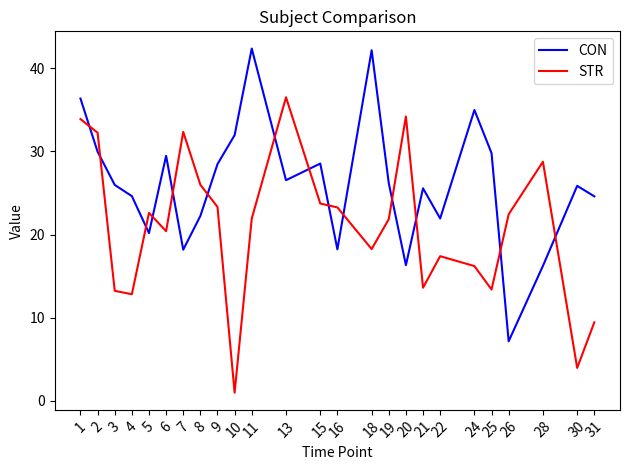

After their last crossing, which series has the higher values: CON or STR?

CON